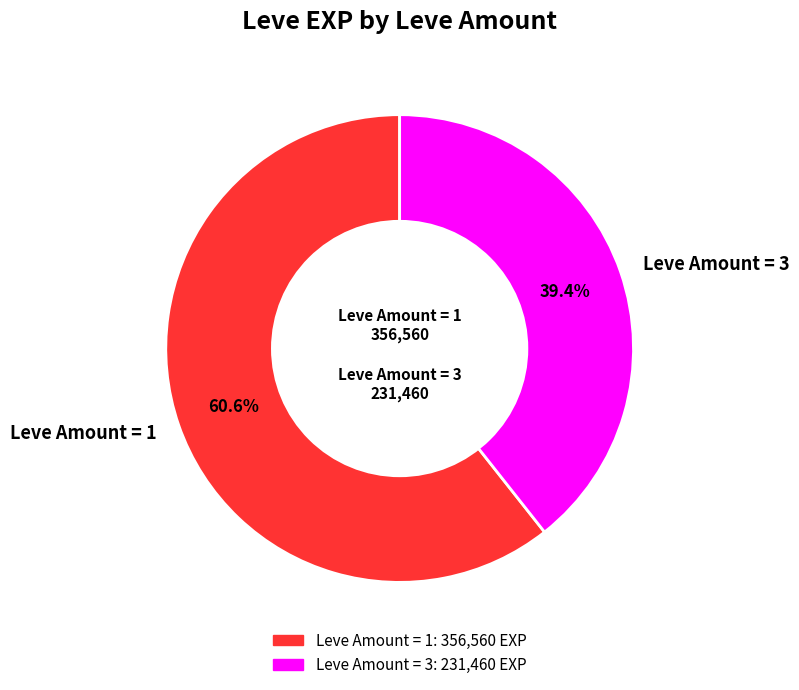

How many segments does this pie chart have?

2